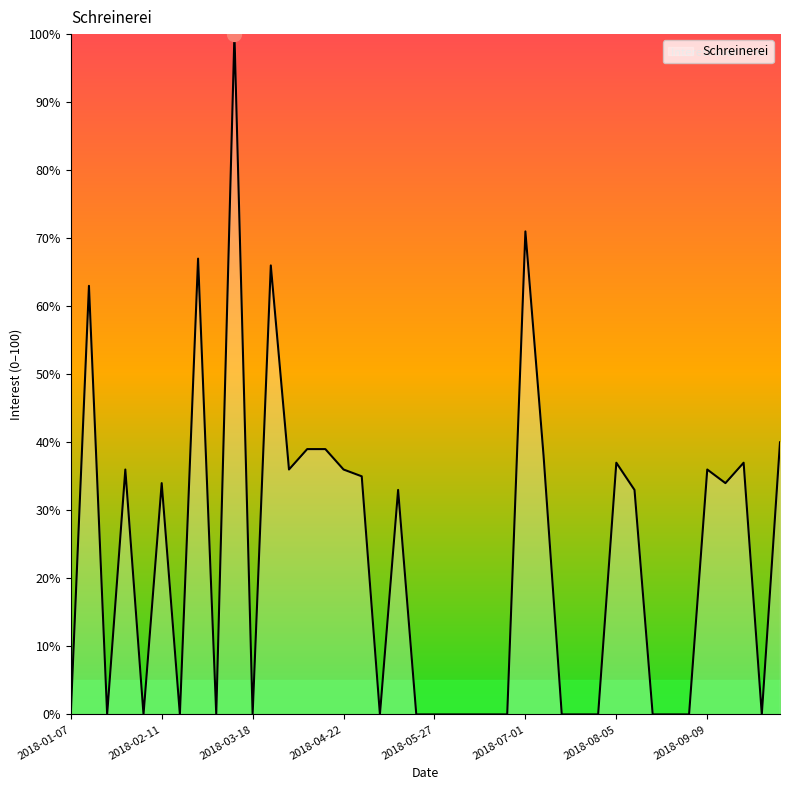

What is the difference between the maximum and minimum values?

100